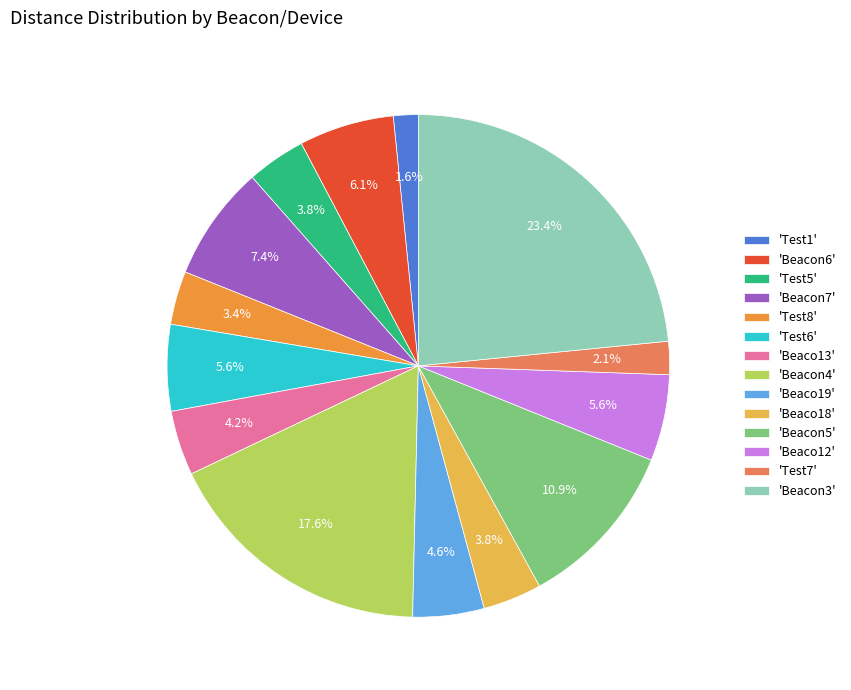

Count the number of slices in the pie.

14